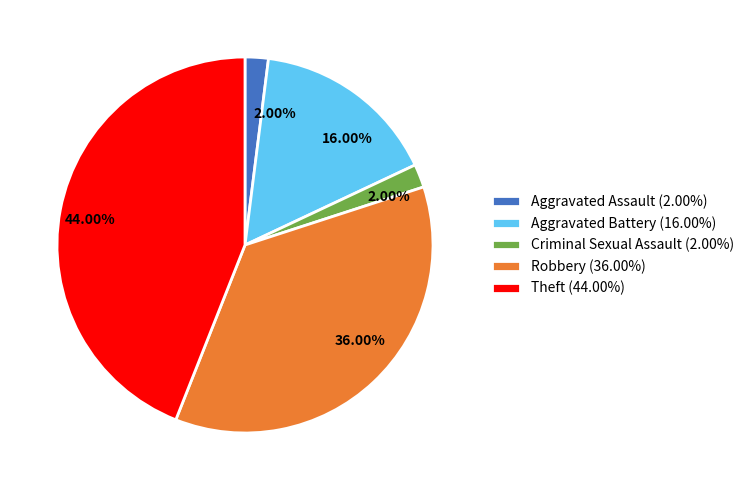

What percentage is the Criminal Sexual Assault slice, to the nearest percent?

2%